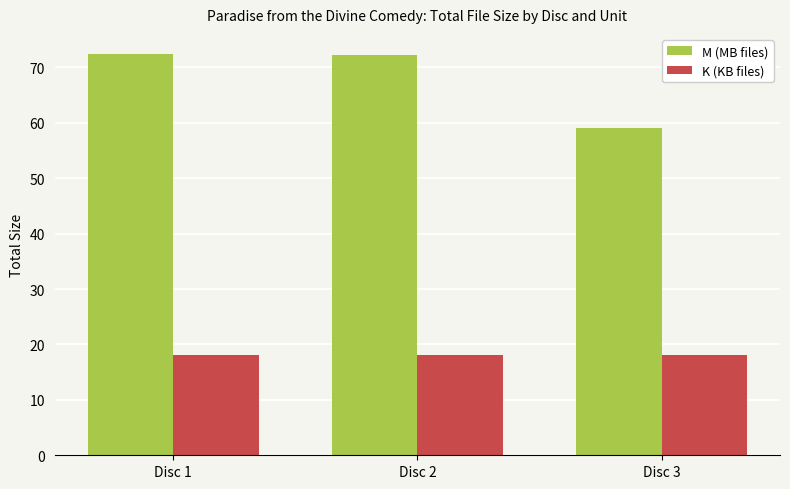

The value of M (MB files) at Disc 1 is 45.0. True or false?

False